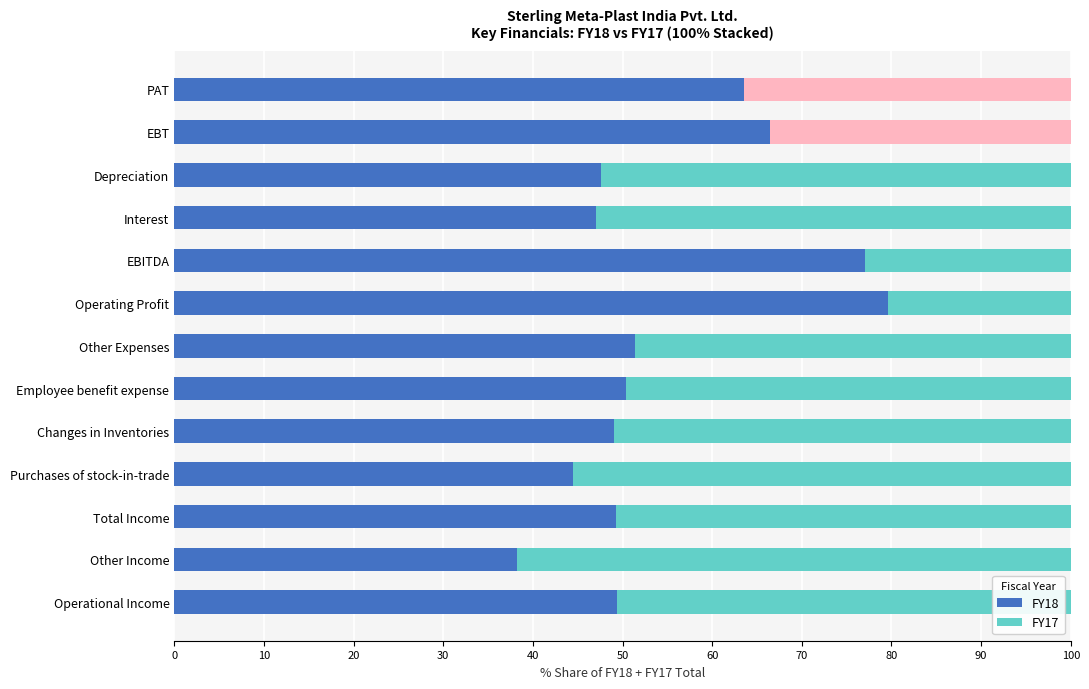

Count the number of categories in the chart.

13